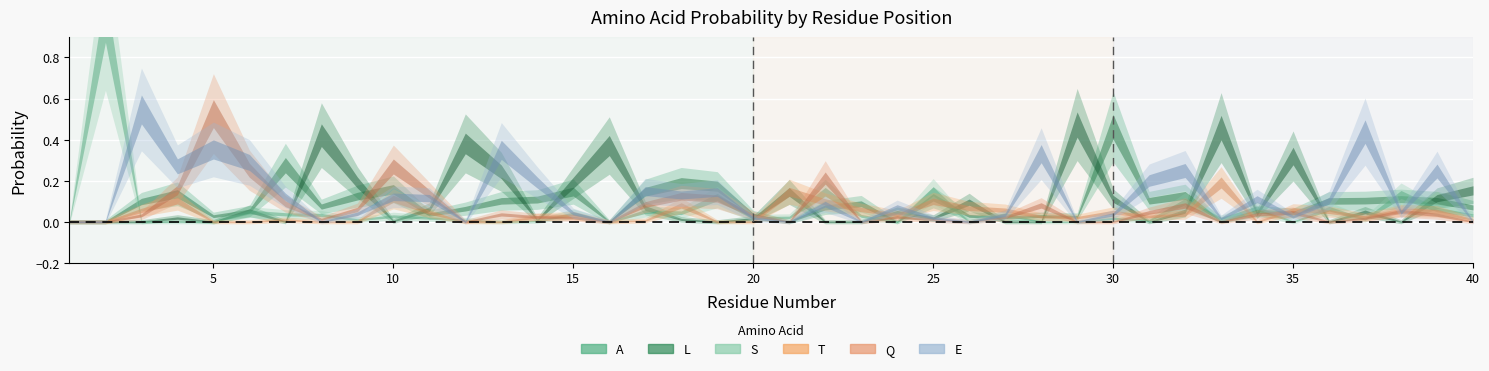

Which category has the highest value in the L series?

29